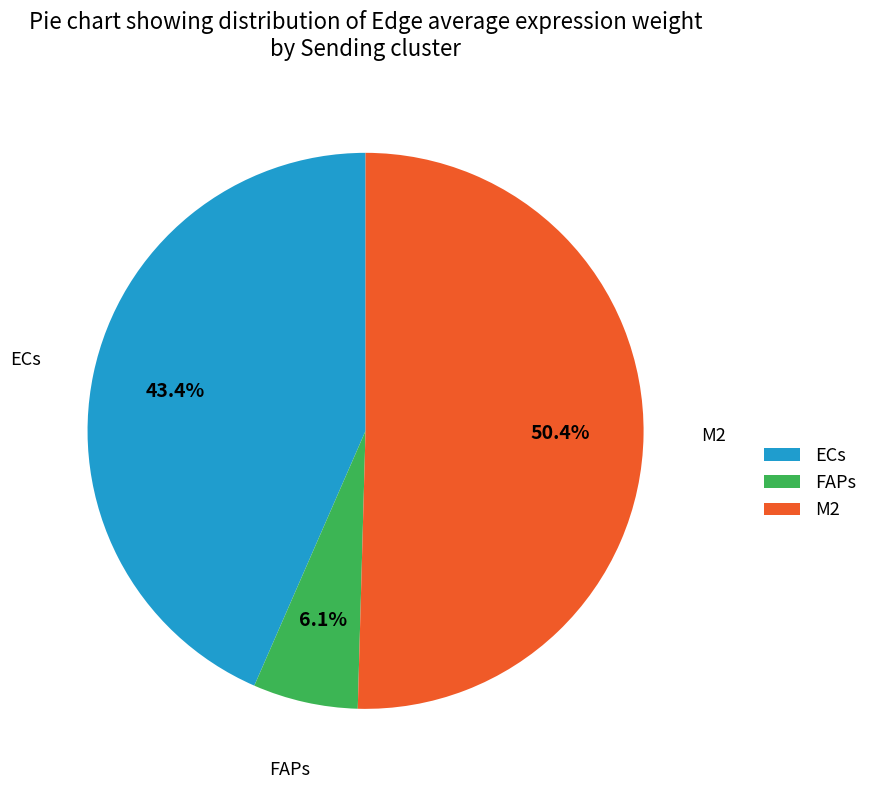

Between ECs and FAPs, which is larger?

ECs